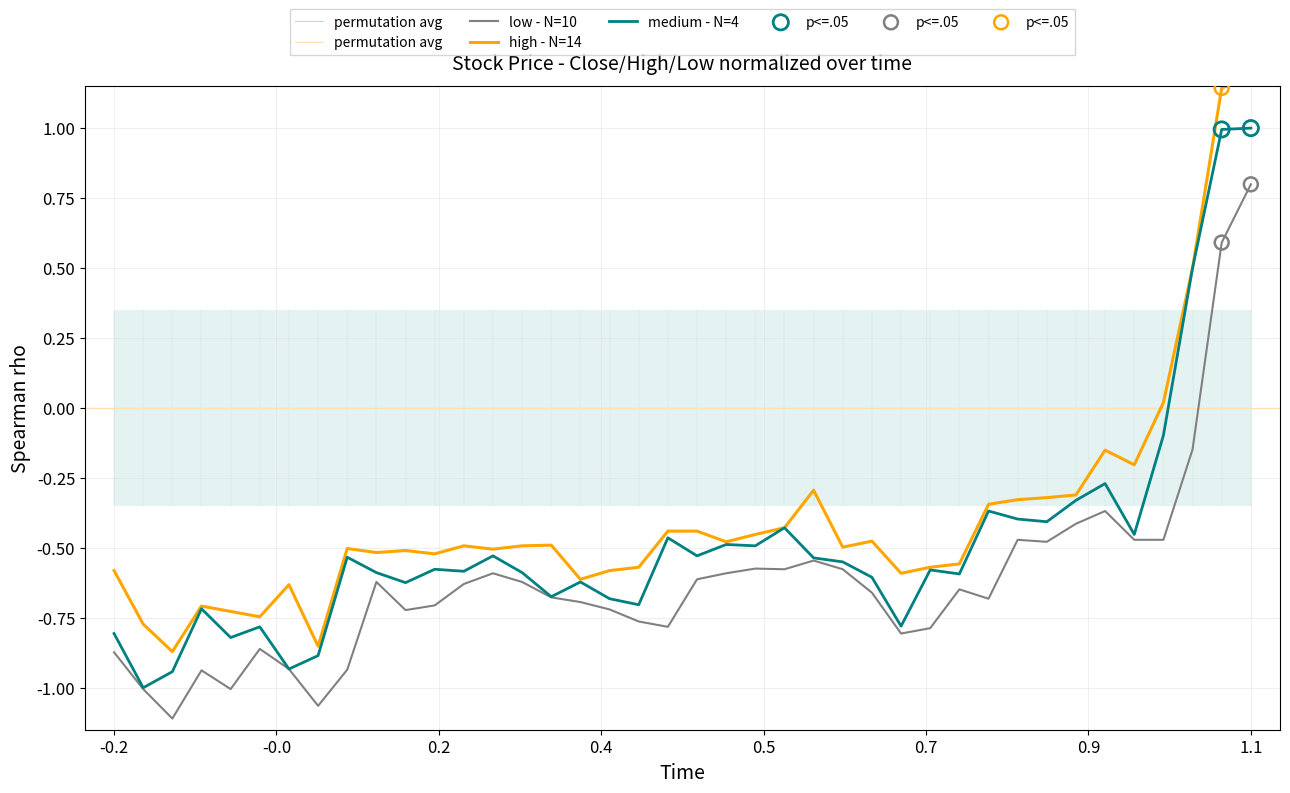

Which series contains the highest Y value?

high